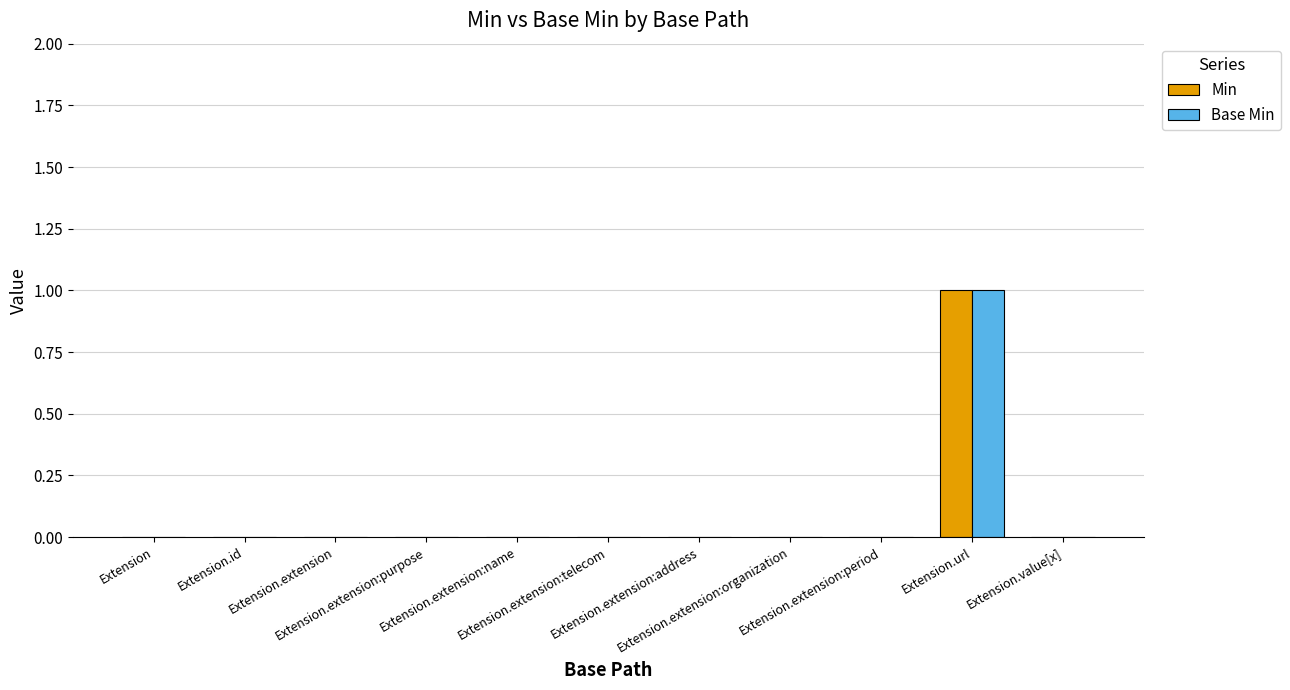

The Min series shows 0 at Extension.extension. True or false?

True